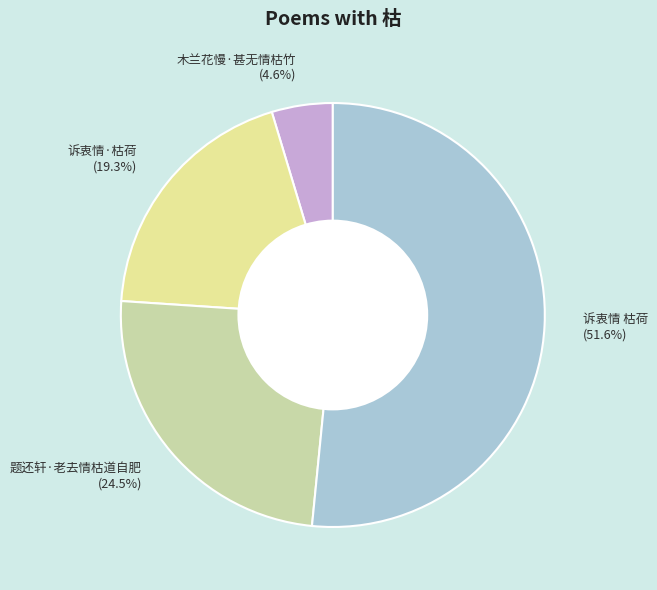

Which category has the biggest portion of the pie?

诉衷情 枯荷